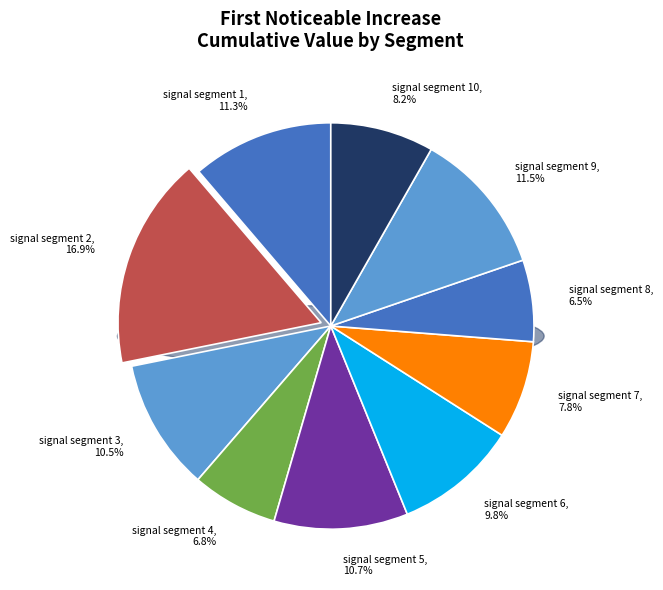

What is the total percentage of signal segment 5 and signal segment 4?

17.5%